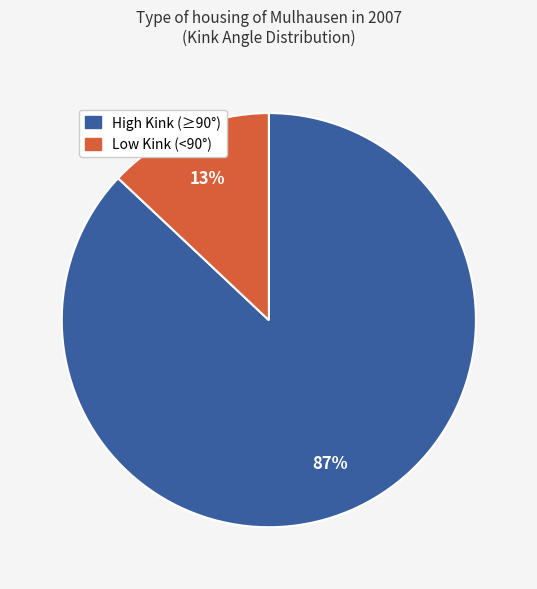

To the nearest percent, what is the difference between the largest and smallest slice percentages?

74%